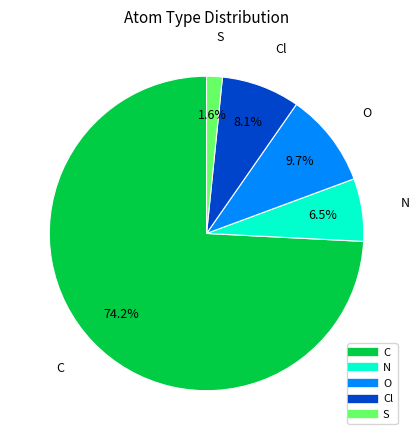

Does any single category account for the majority?

Yes